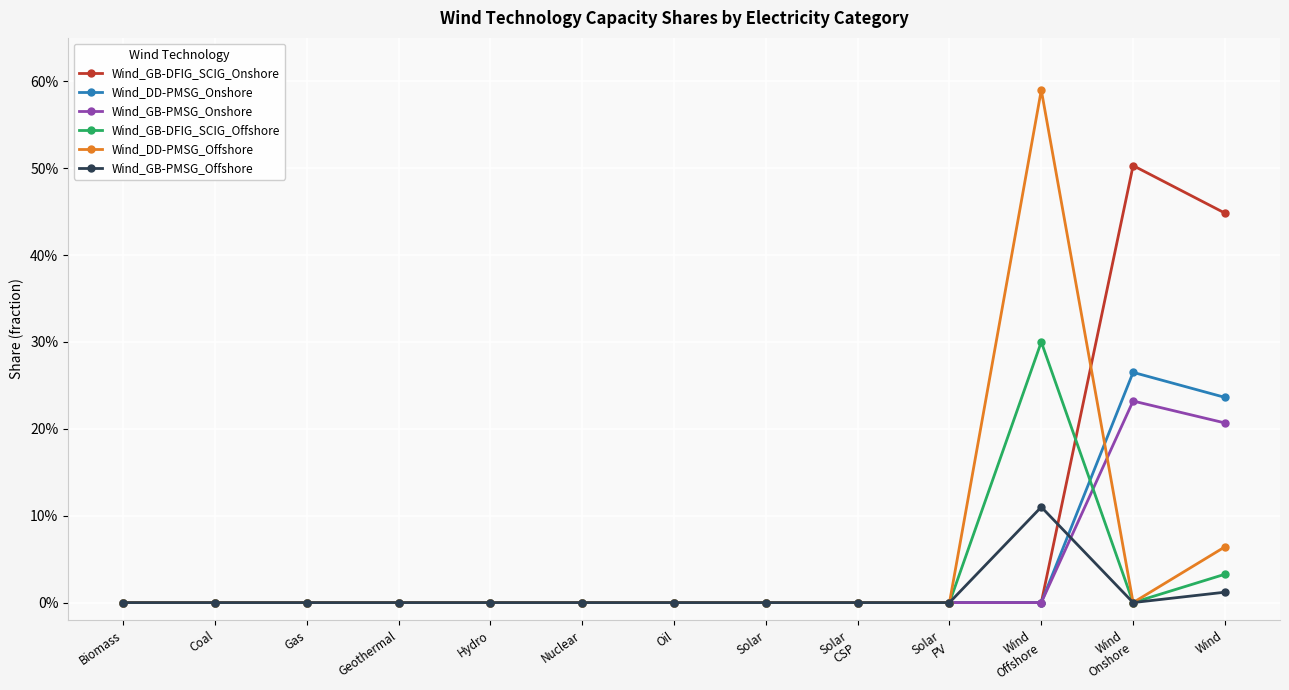

Does the chart have visible grid lines?

Yes